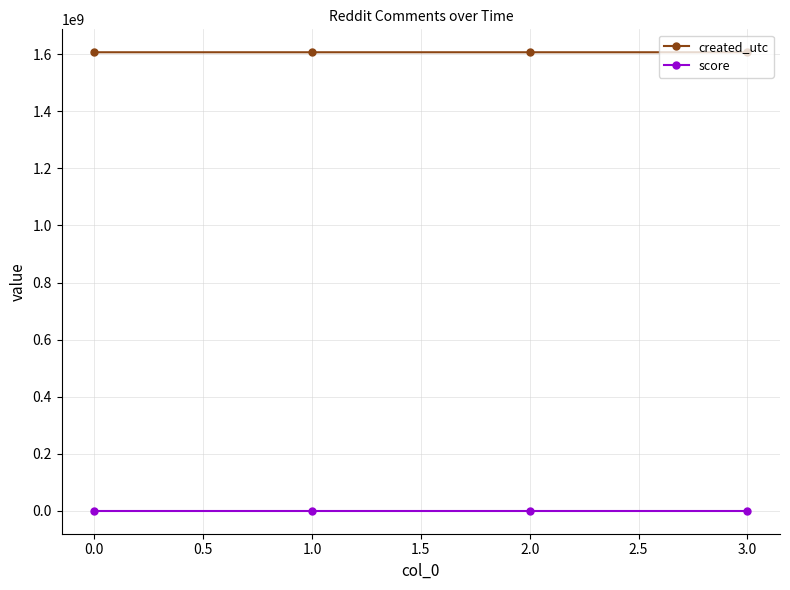

Does the chart have visible grid lines?

Yes